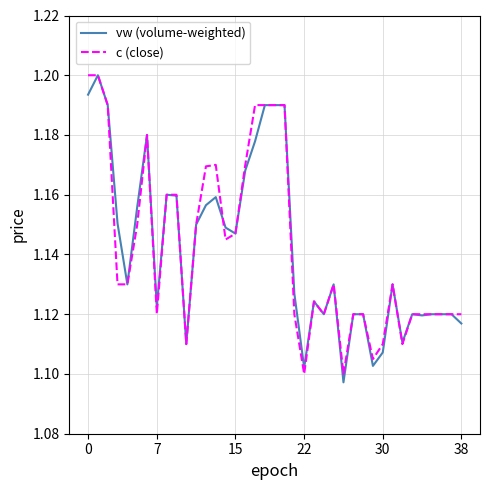

What are all the series names shown in the legend?

vw (volume-weighted), c (close)